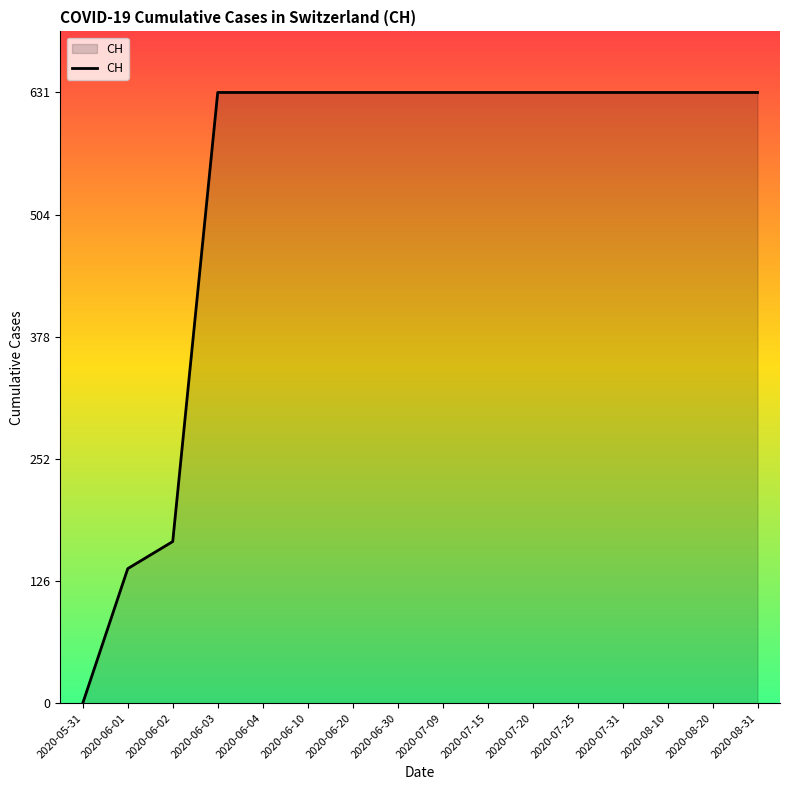

What is the sum of the values at 2020-06-02 and 2020-06-04?

798